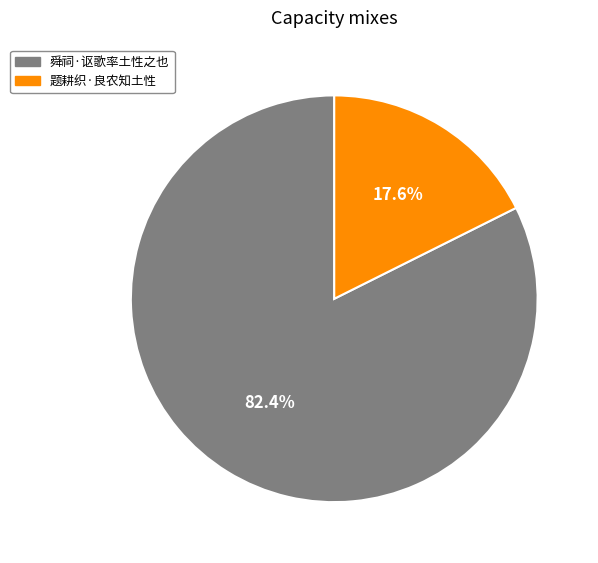

What is the majority slice?

舜祠·讴歌率土性之也